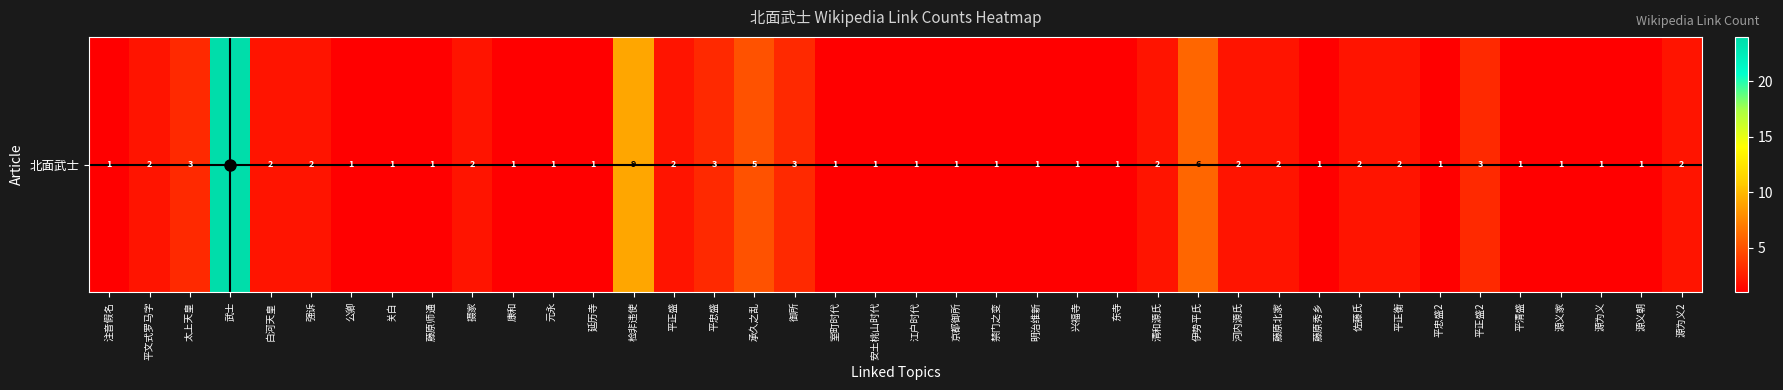

Where is the data nearest to the value 12?

检非违使